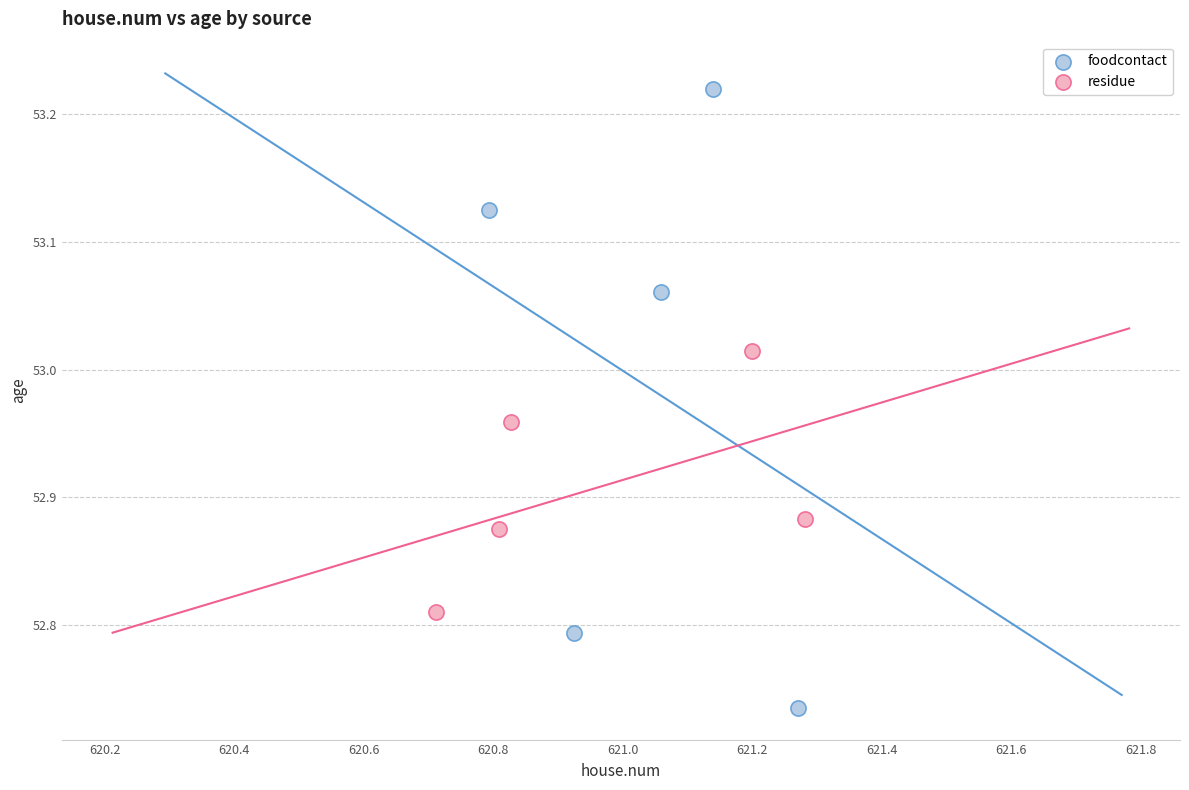

Which series reaches the minimum Y coordinate?

foodcontact